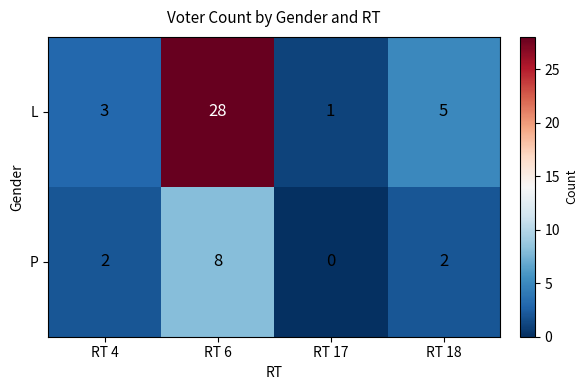

How many distinct data groups are displayed?

2